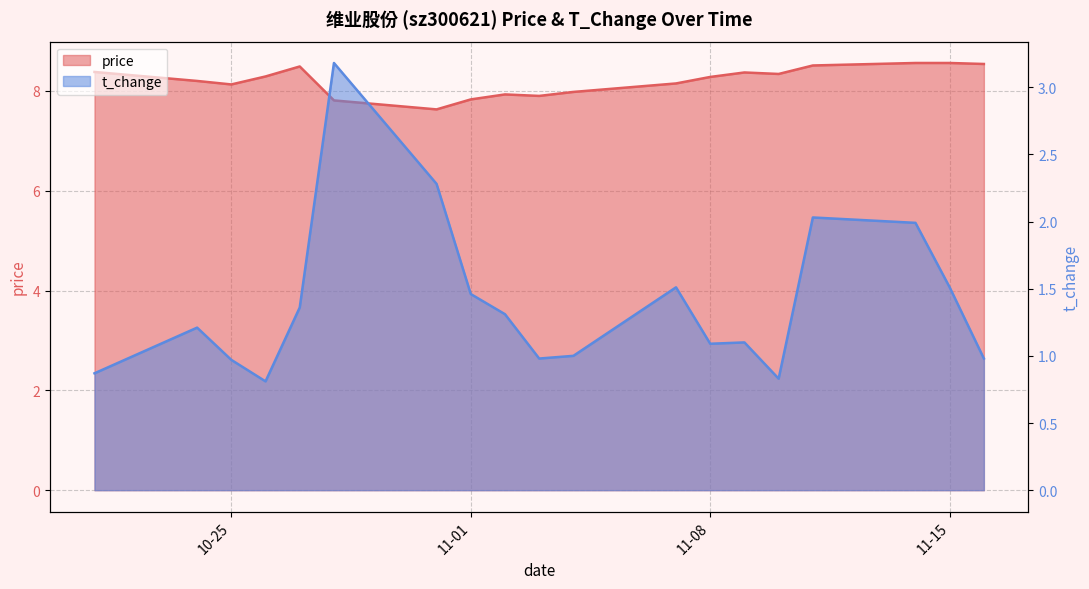

What is the label of the 15th point from the left?

2022-11-10